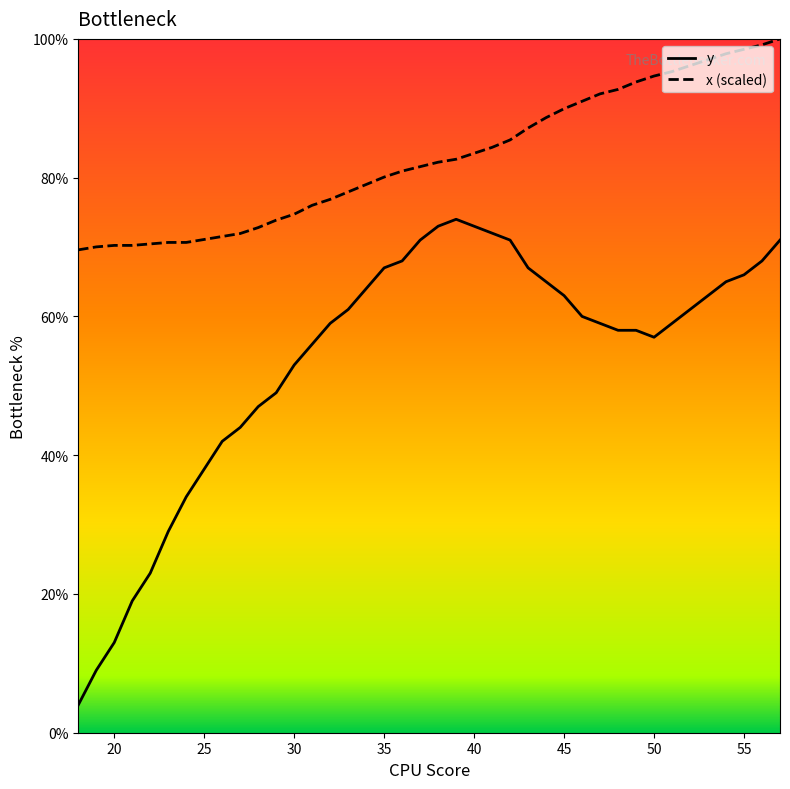

At how many categories does at least one series exceed 42?

40